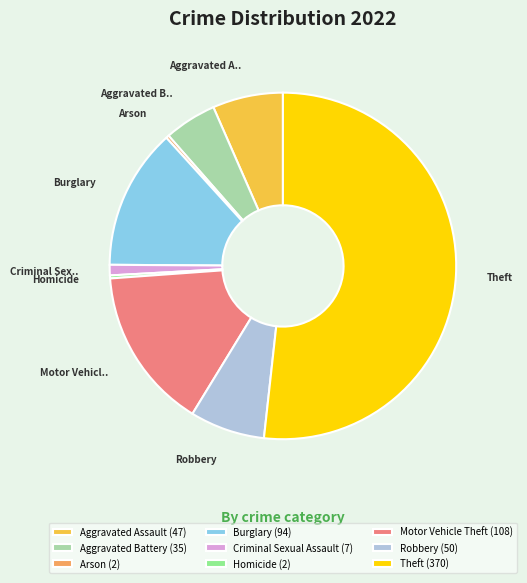

The Homicide (2) slice represents 13% of the pie. True or false?

False